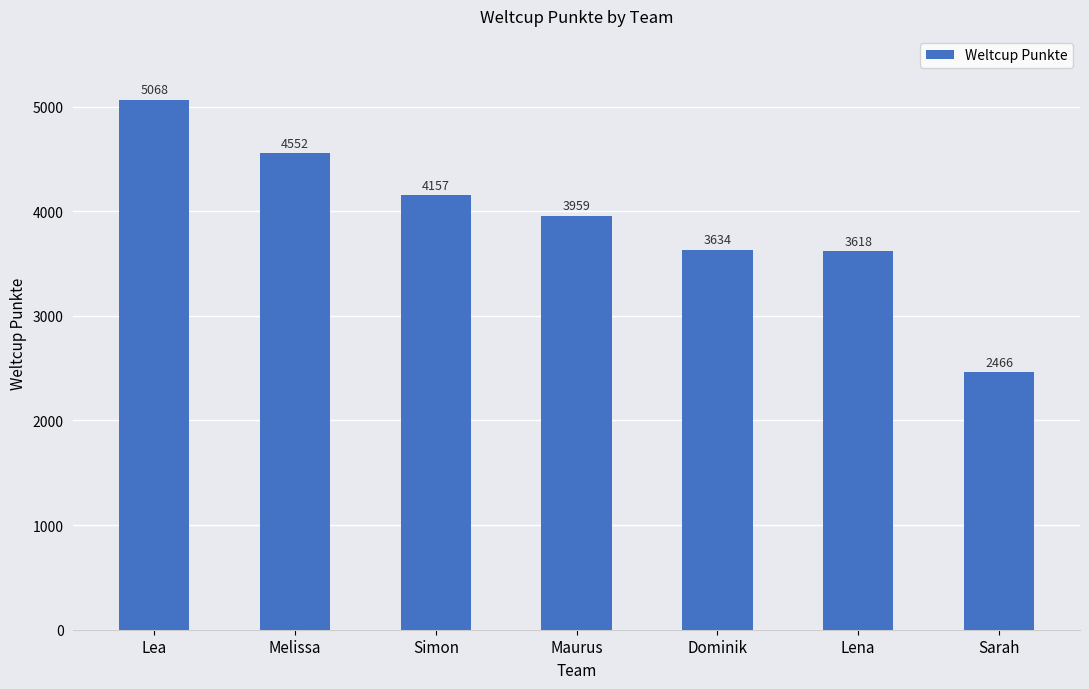

How many series are shown in this chart?

1